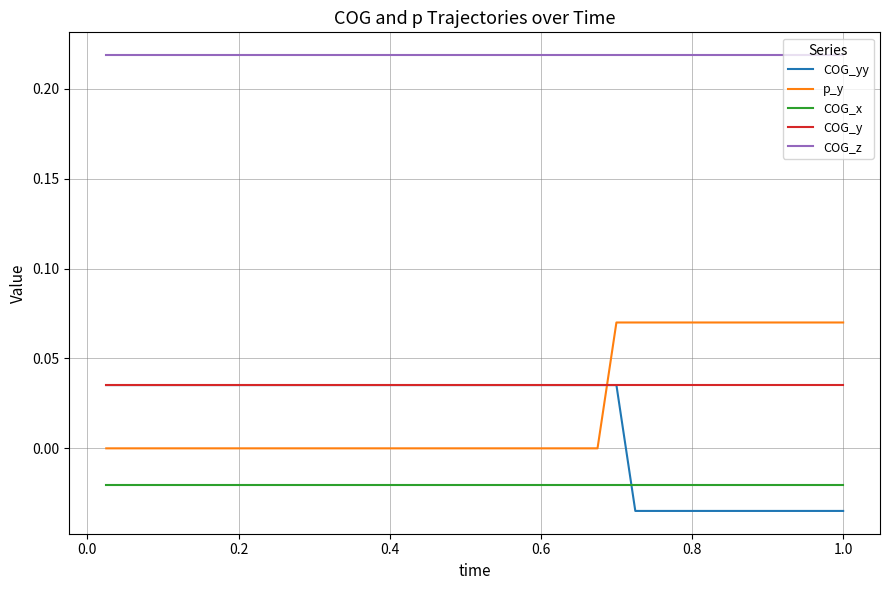

True or false: COG_yy and COG_z intersect in this chart.

False